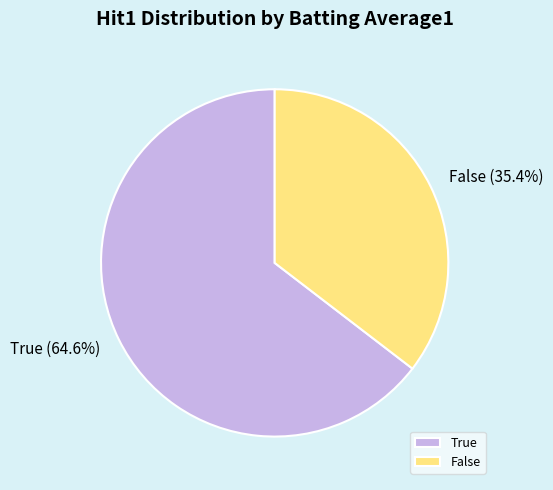

Which category has the smallest portion of the pie?

False